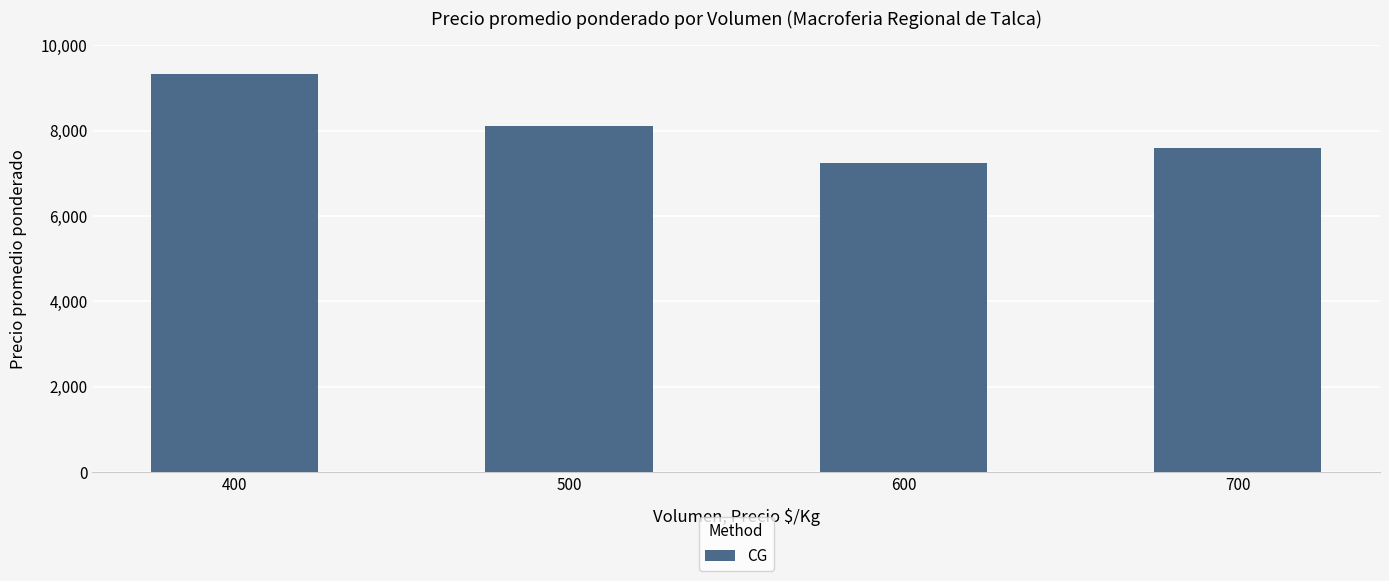

The value at 600 is 7231. True or false?

True